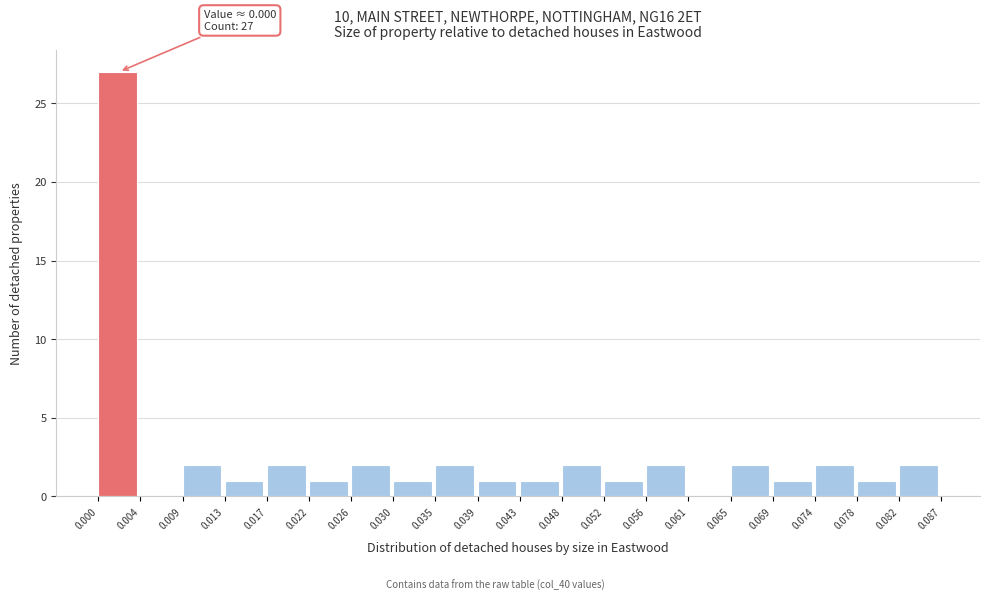

Over which range of the x-axis is the bar tallest?

0.000 to 0.004